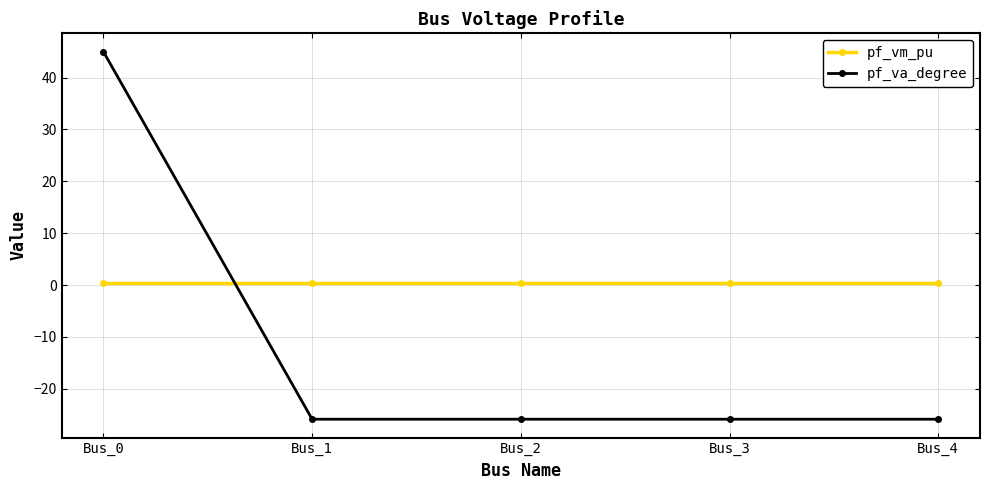

At which label does pf_va_degree reach its peak?

Bus_0